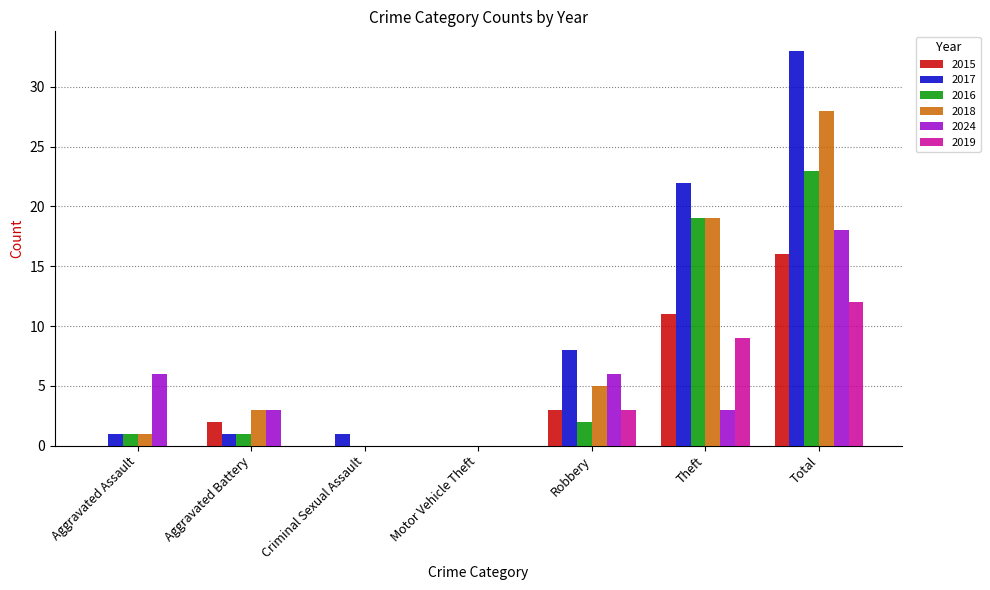

How many distinct data groups are displayed?

6